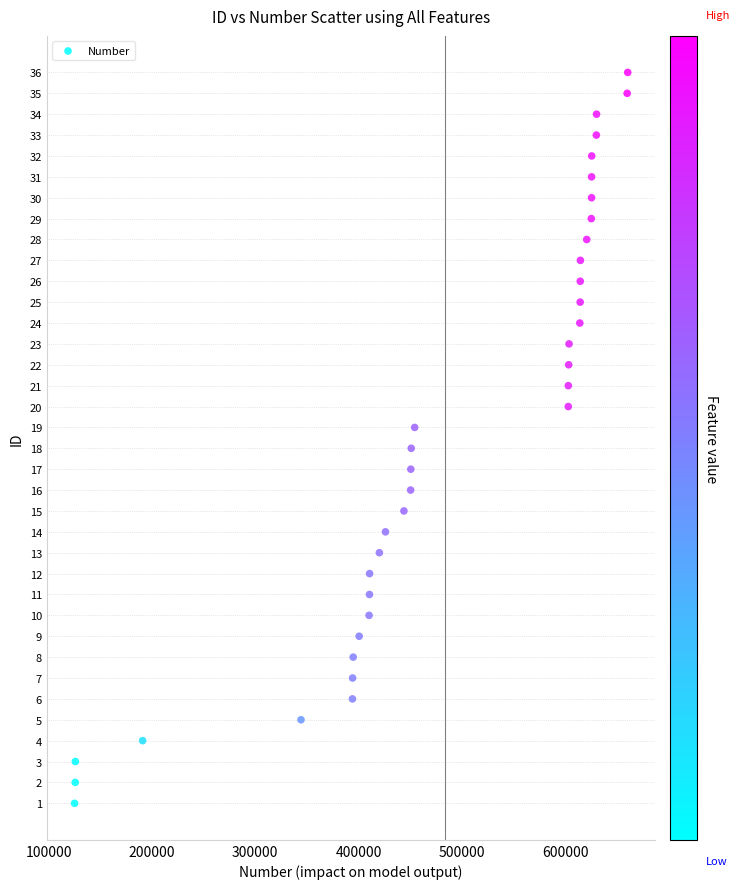

What is the range of X values (max minus min)?

535479